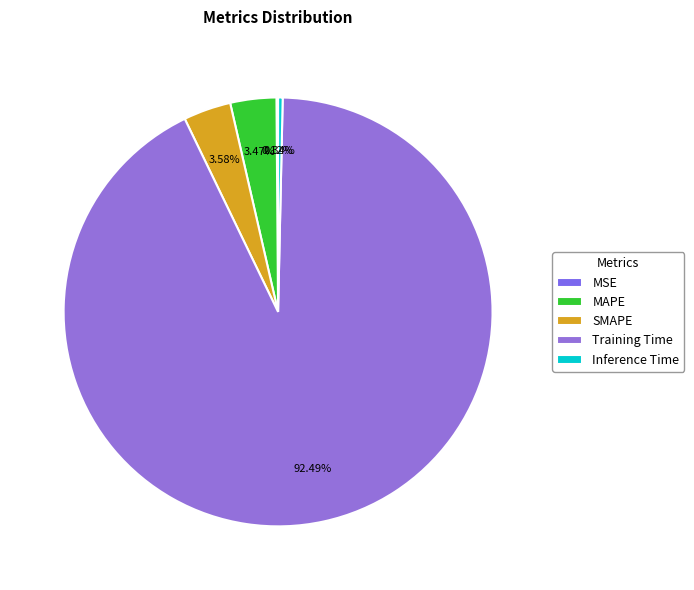

Which slice represents more than half of the pie?

Training Time